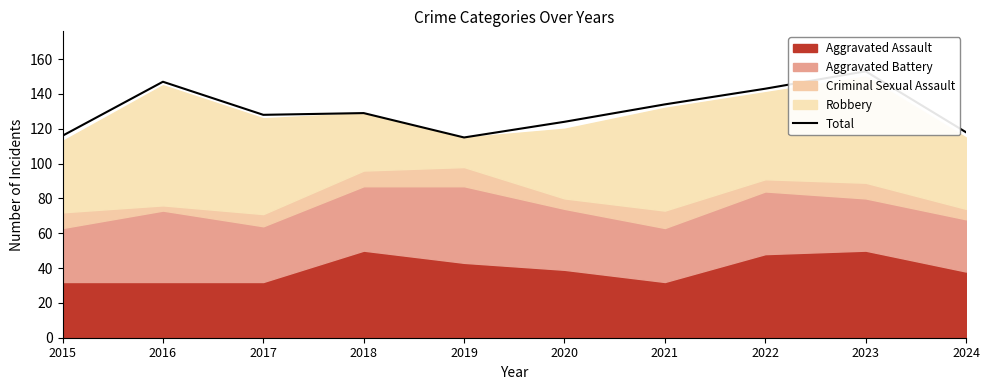

How many values are below 129?

5